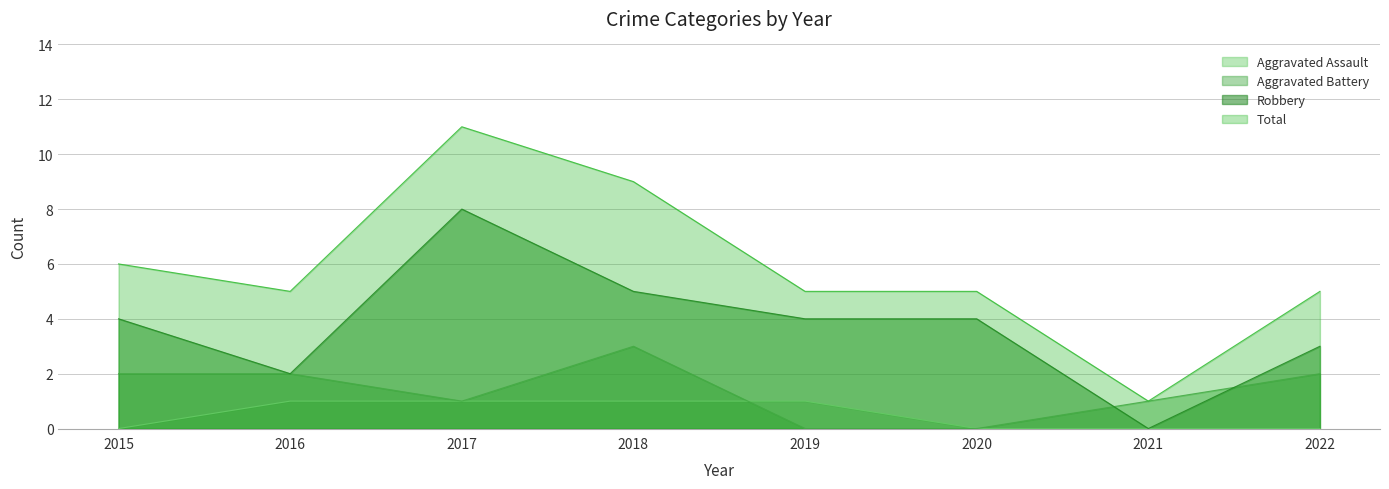

True or false: Aggravated Battery has a value of 3 at 2018.

True